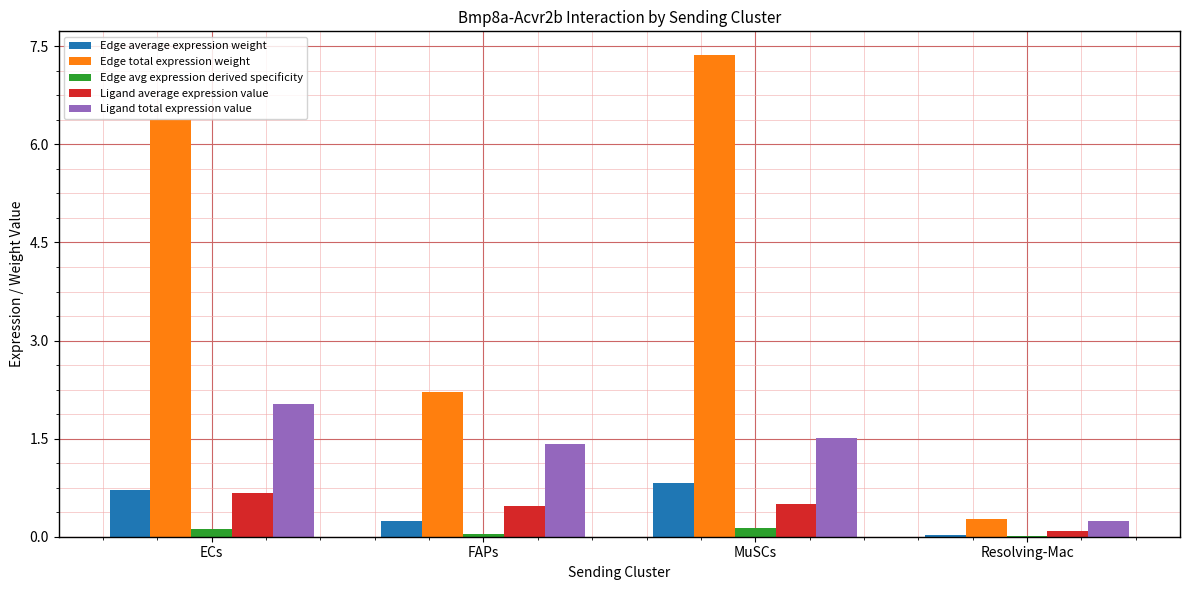

Are the bars grouped side by side (vs. stacked)?

Yes